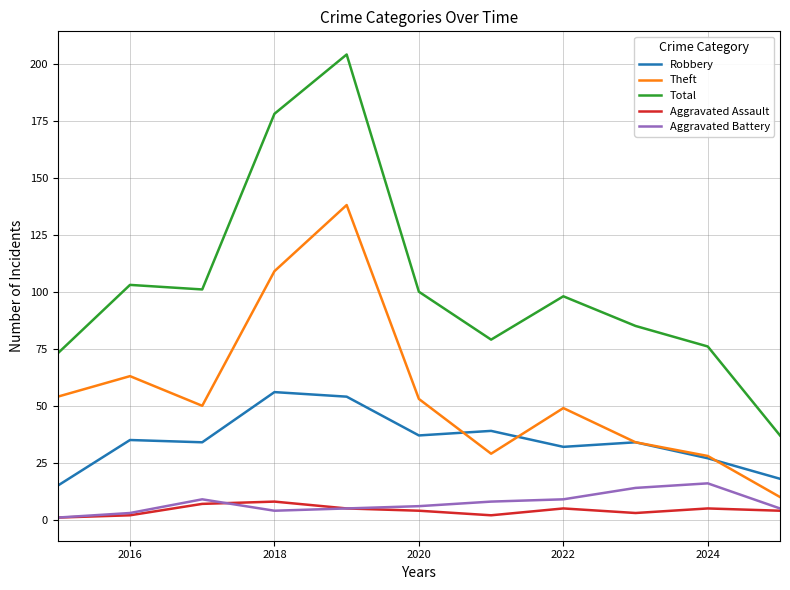

How many interior local peaks does the Total series have?

3